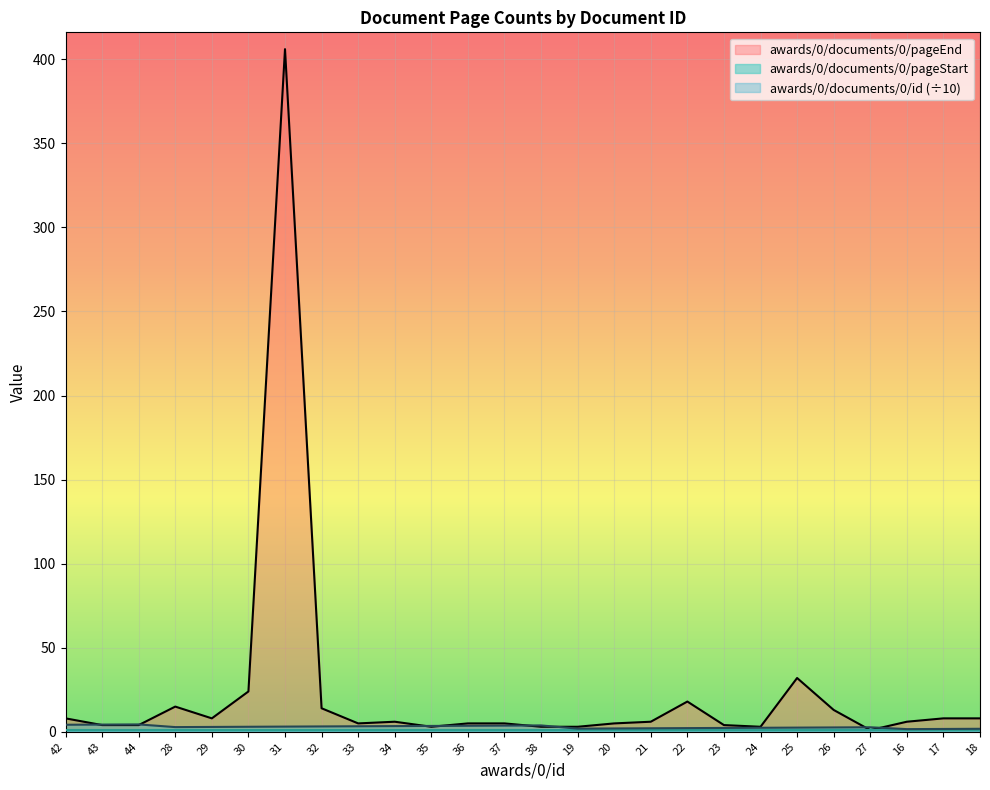

Between 35 and 28, which is larger?

28